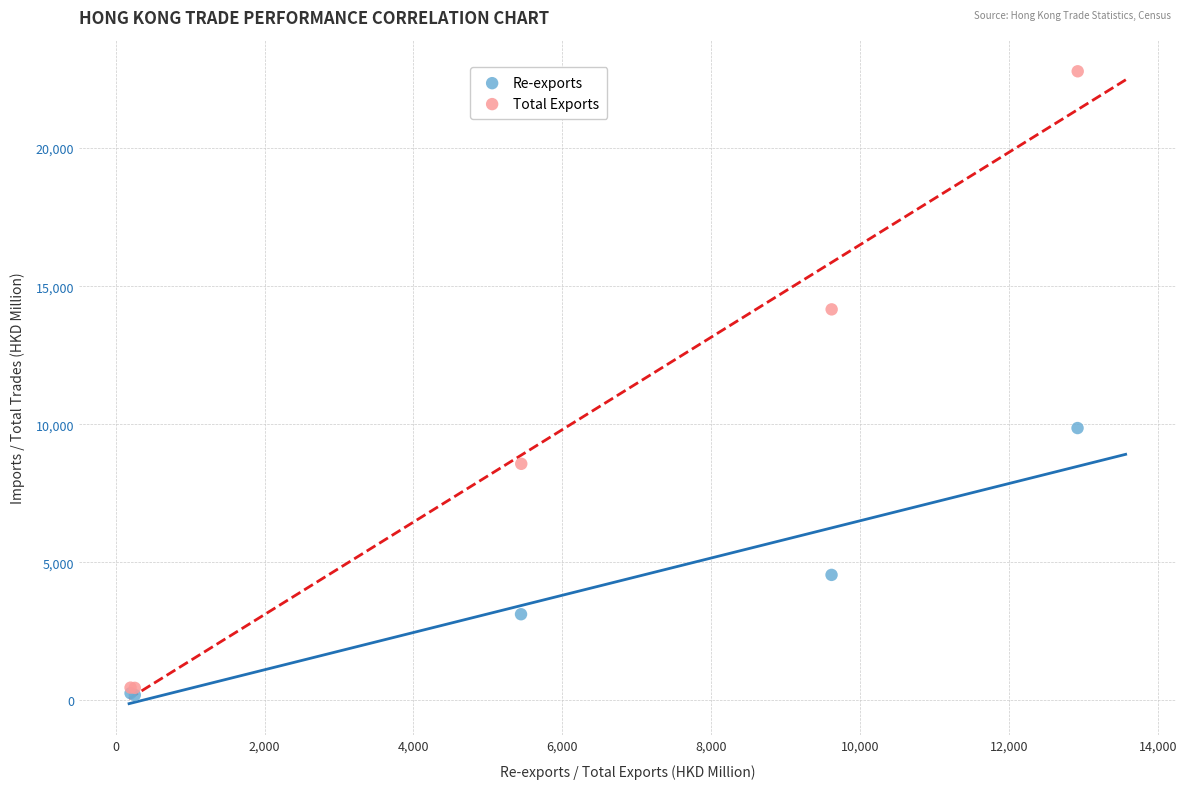

Which series reaches the minimum Y coordinate?

Re-exports